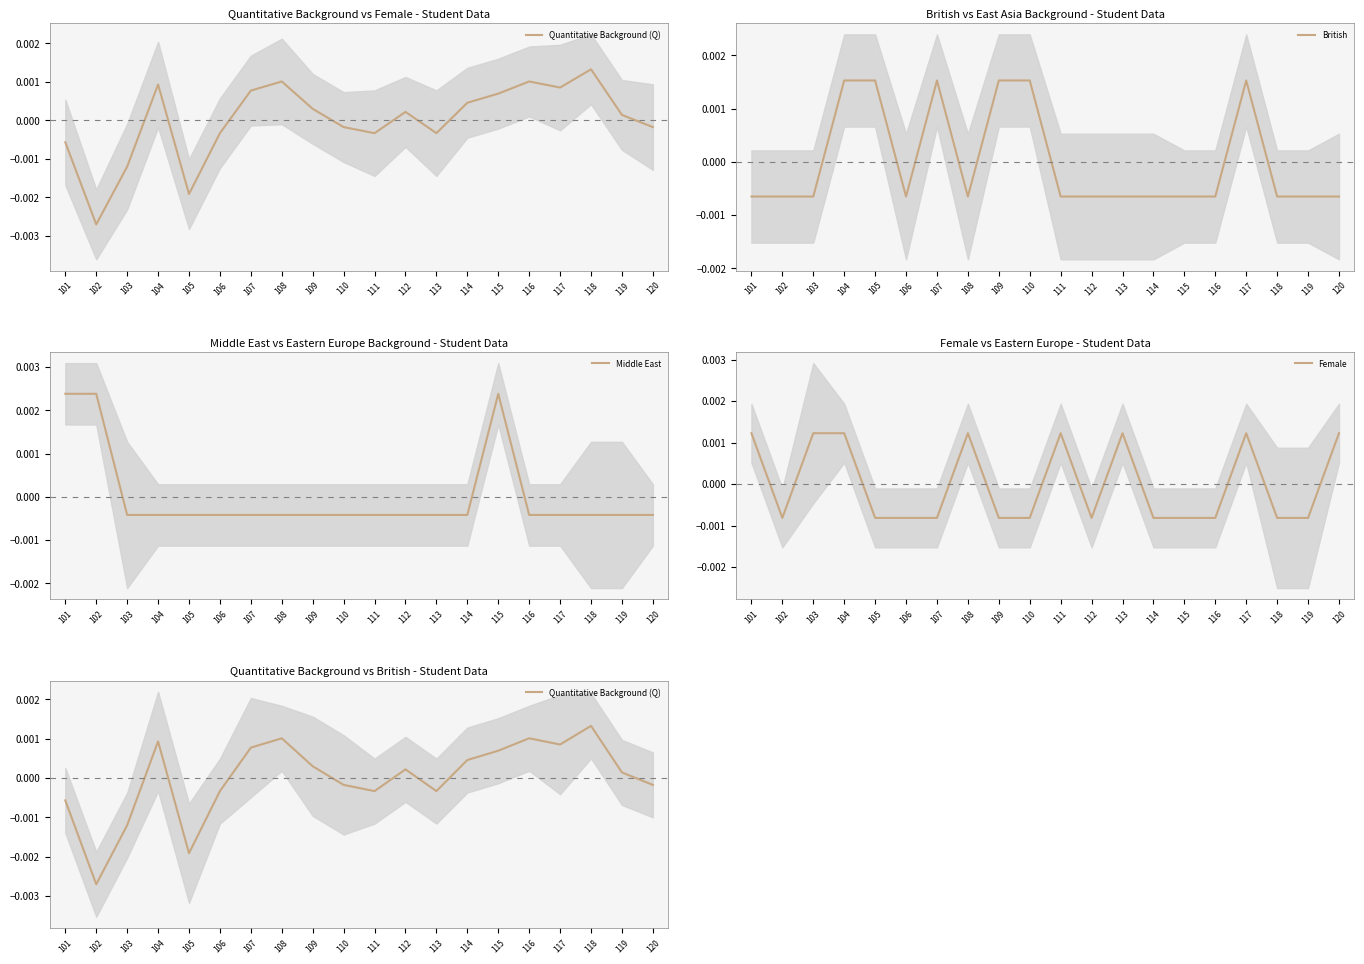

How many British values are between 0 and 1?

6